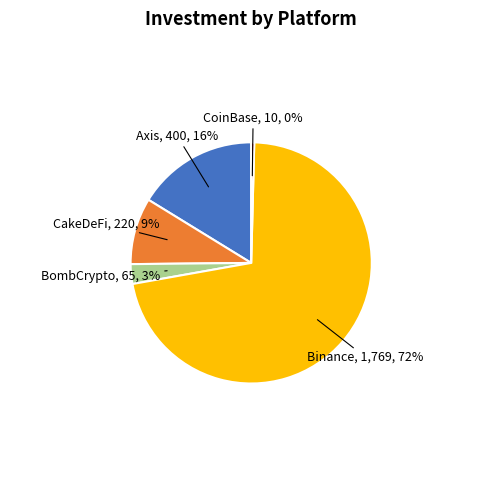

To the nearest percent, what is the average slice percentage?

20%